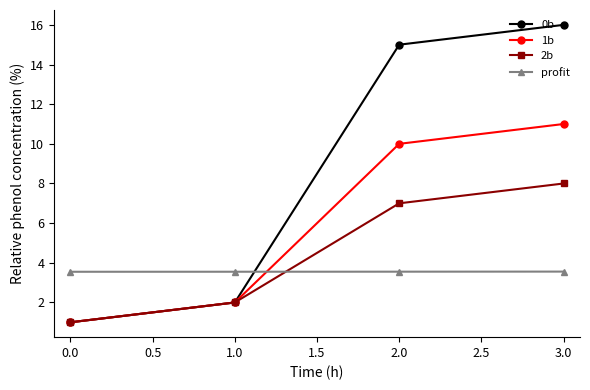

What position from the right is 0.0?

4